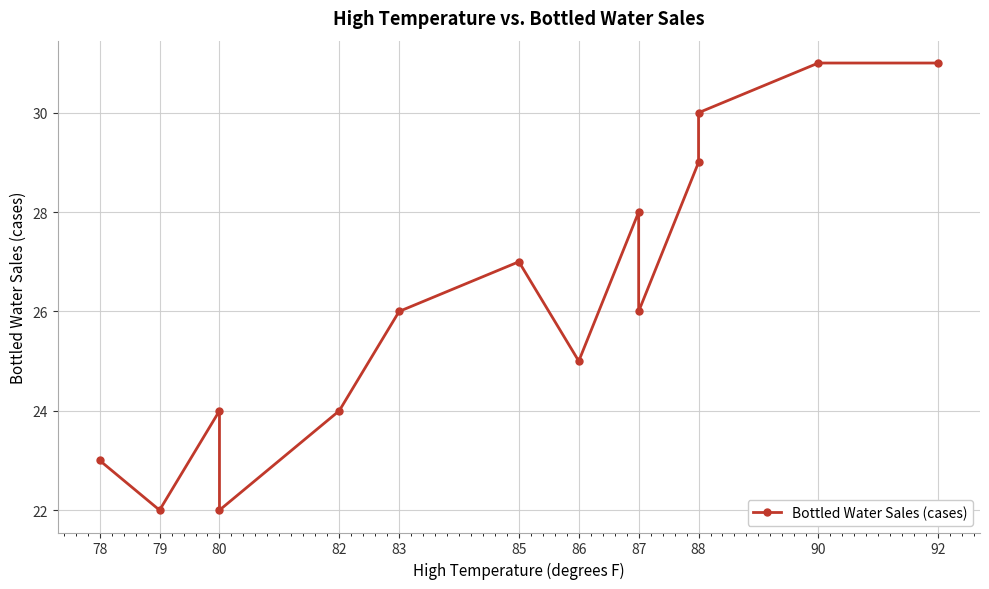

The chart shows a value of 31 at 90. True or false?

True